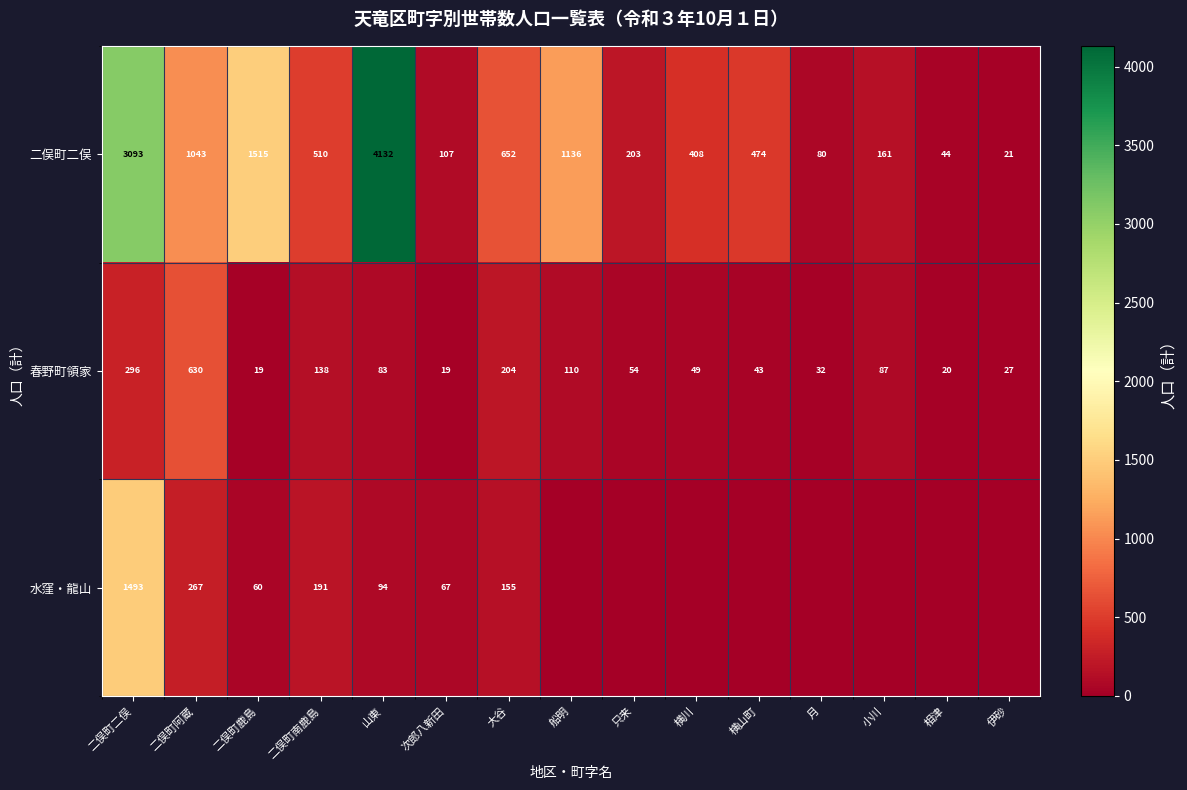

What is the minimum value for 二俣町二俣?

21